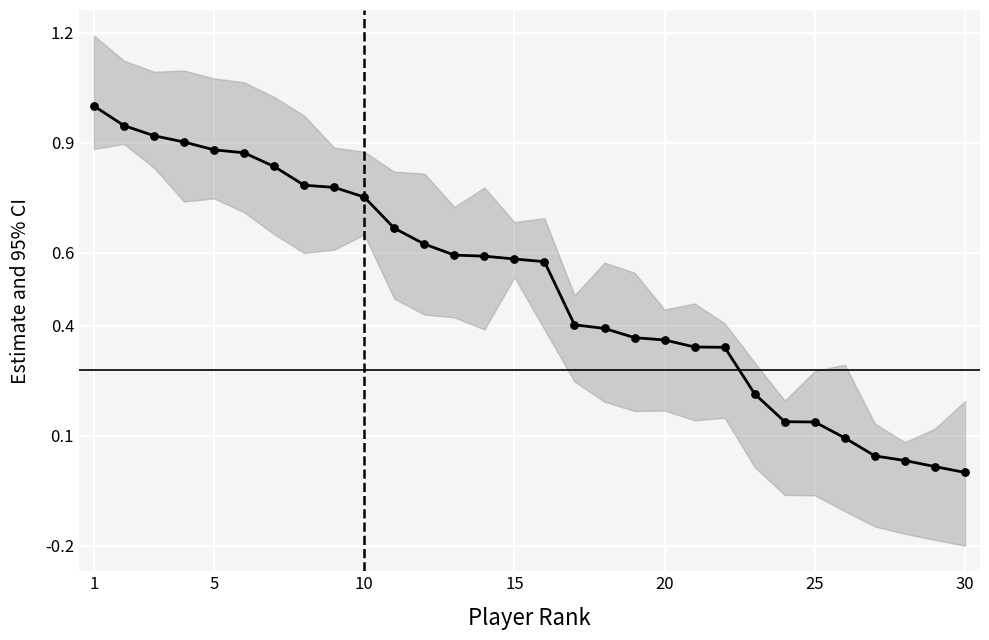

What is the change in value from 25 to 30?

-0.1